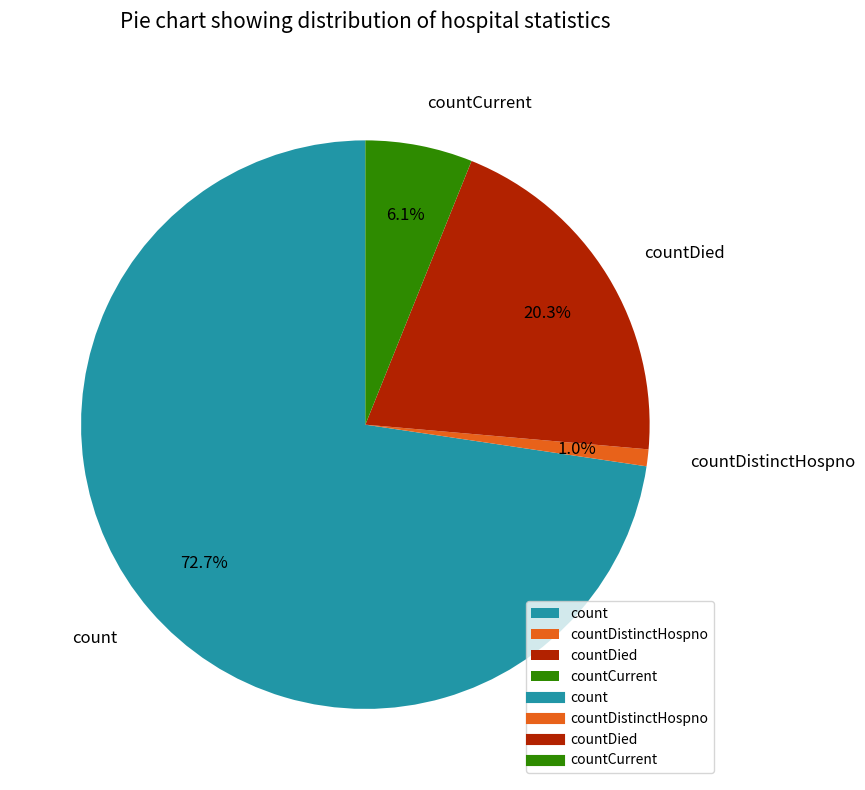

How many segments does this pie chart have?

4